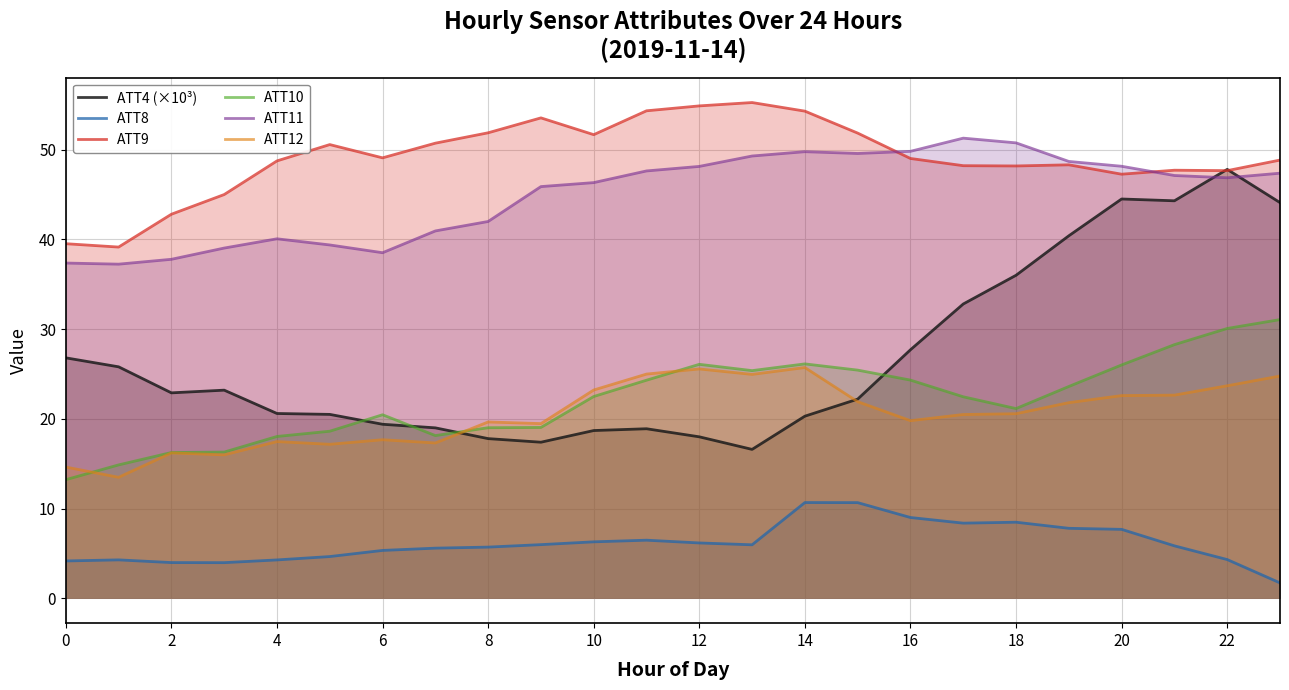

What is the smallest value displayed?

1.7